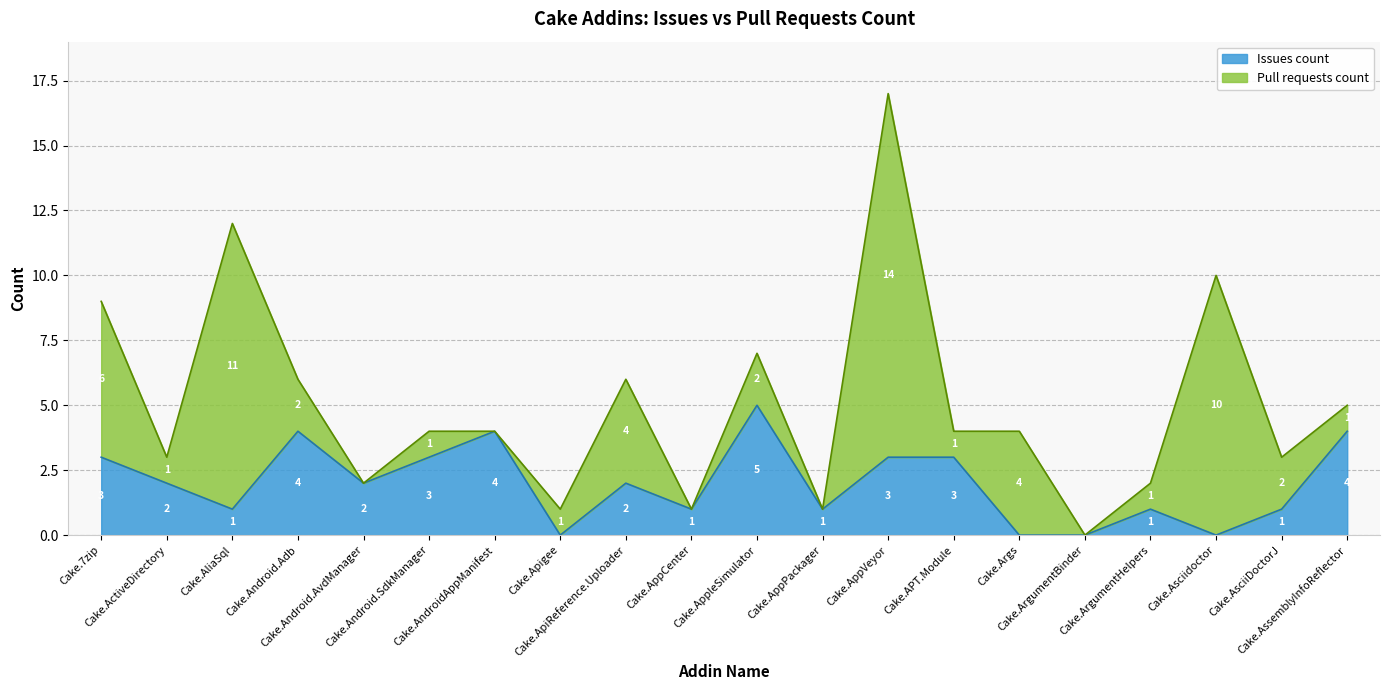

How many data points are above 2?

8